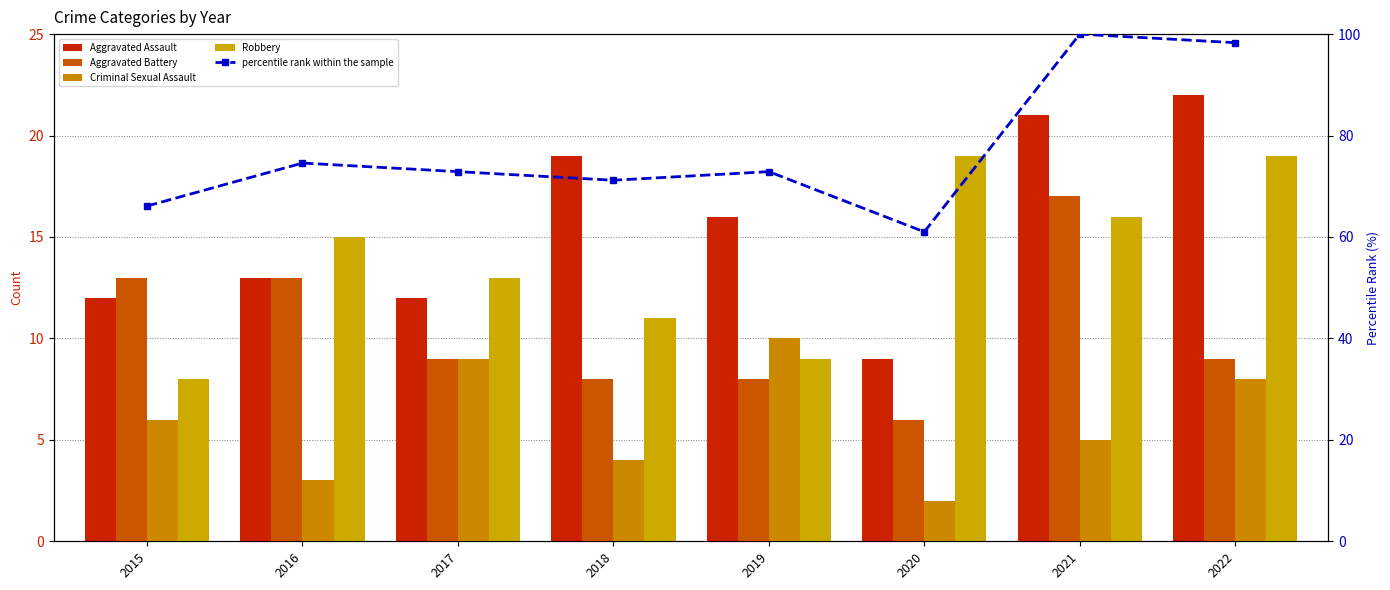

Reading right to left, list all the values displayed in this chart.

Aggravated Assault: 22.0	21.0	9.0	16.0	19.0	12.0	13.0	12.0
Aggravated Battery: 9.0	17.0	6.0	8.0	8.0	9.0	13.0	13.0
Criminal Sexual Assault: 8.0	5.0	2.0	10.0	4.0	9.0	3.0	6.0
Robbery: 19.0	16.0	19.0	9.0	11.0	13.0	15.0	8.0
percentile rank within the sample: 98.3	100.0	61.0	72.9	71.2	72.9	74.6	66.1